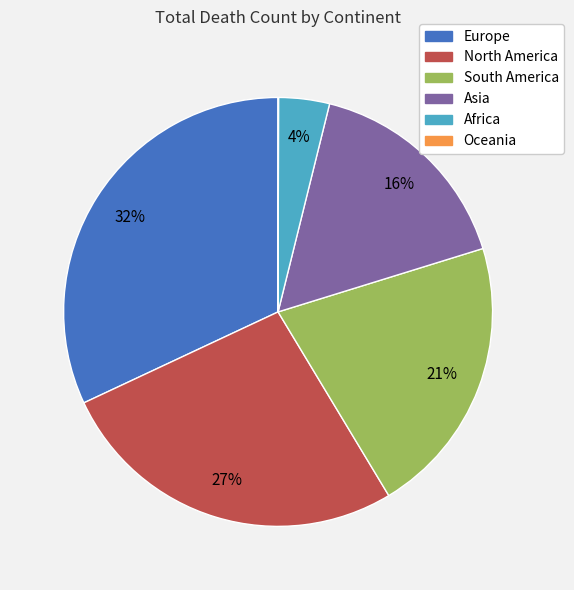

Which category has the biggest portion of the pie?

Europe